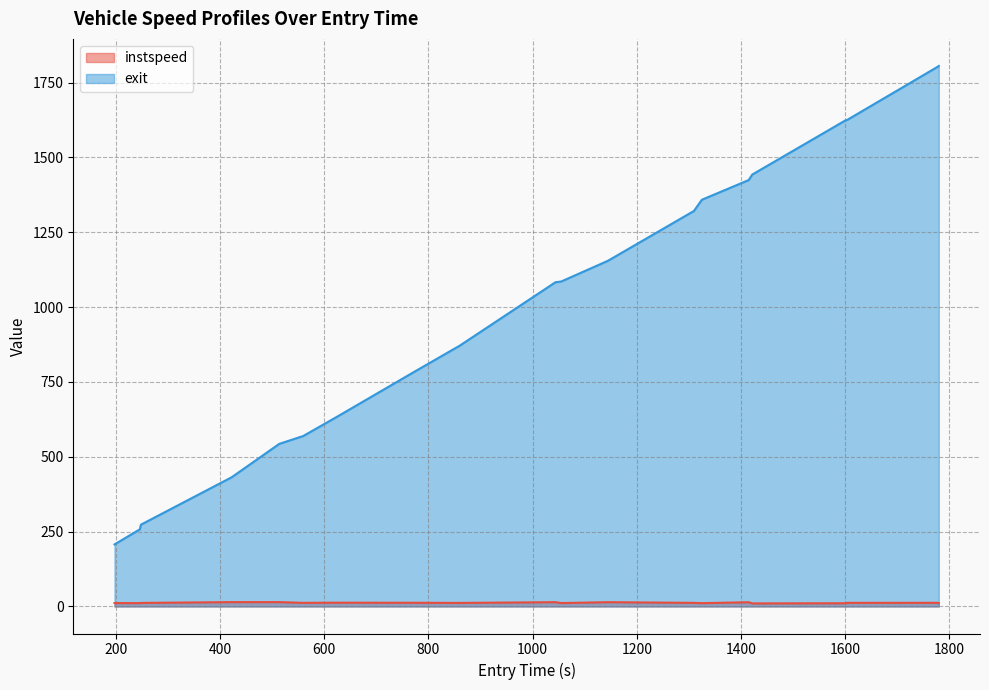

Which series has the largest total across all categories?

exit